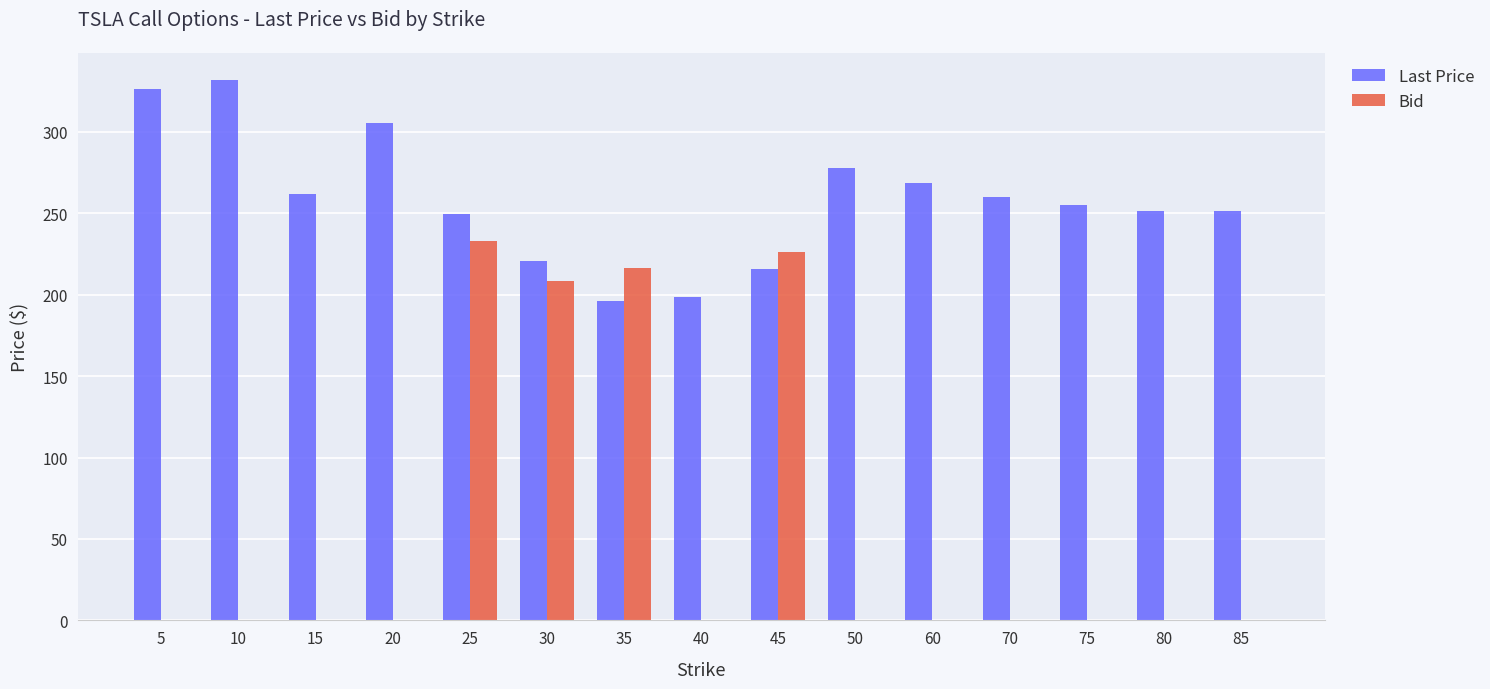

What is the sum of all Last Price values?

3869.9